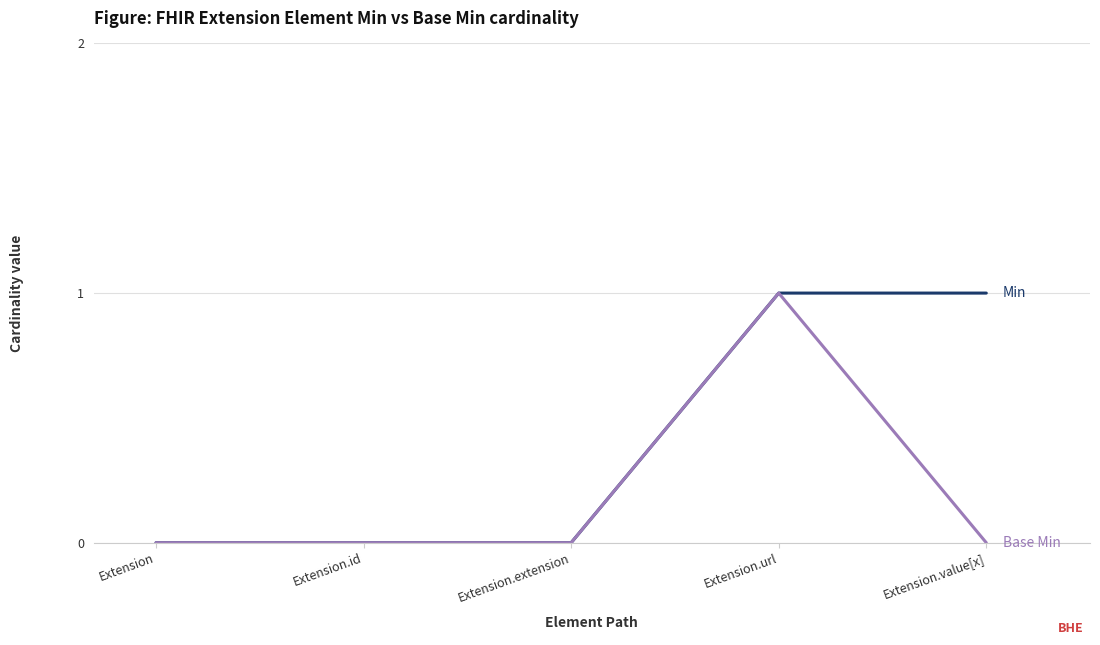

What is the total value across all series at Extension.value[x]?

1